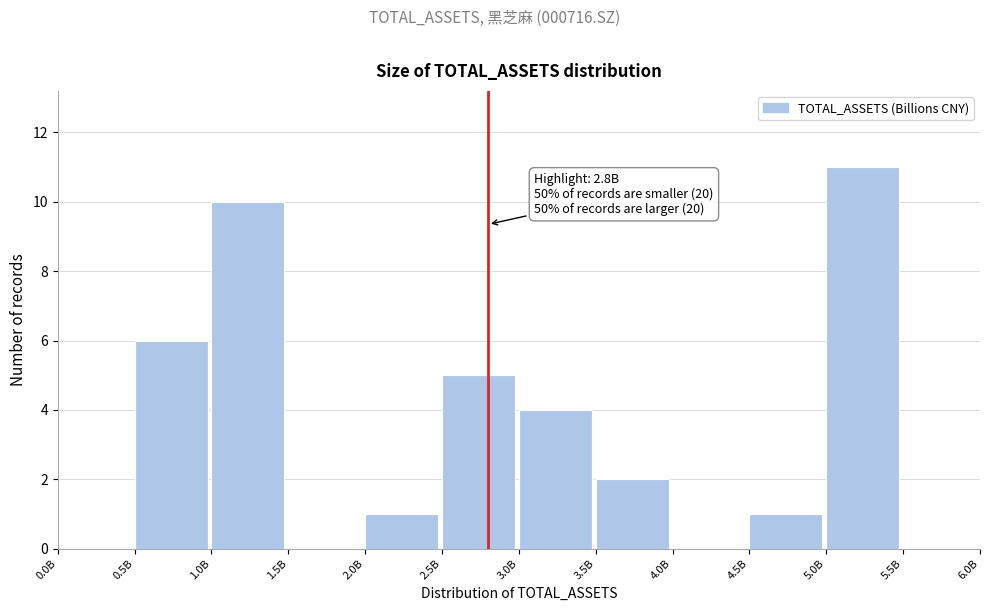

Reading left to right, extract all data points from this chart.

0.0B=0	0.5B=6	1.0B=10	1.5B=0	2.0B=1	2.5B=5	3.0B=4	3.5B=2	4.0B=0	4.5B=1	5.0B=11	5.5B=0